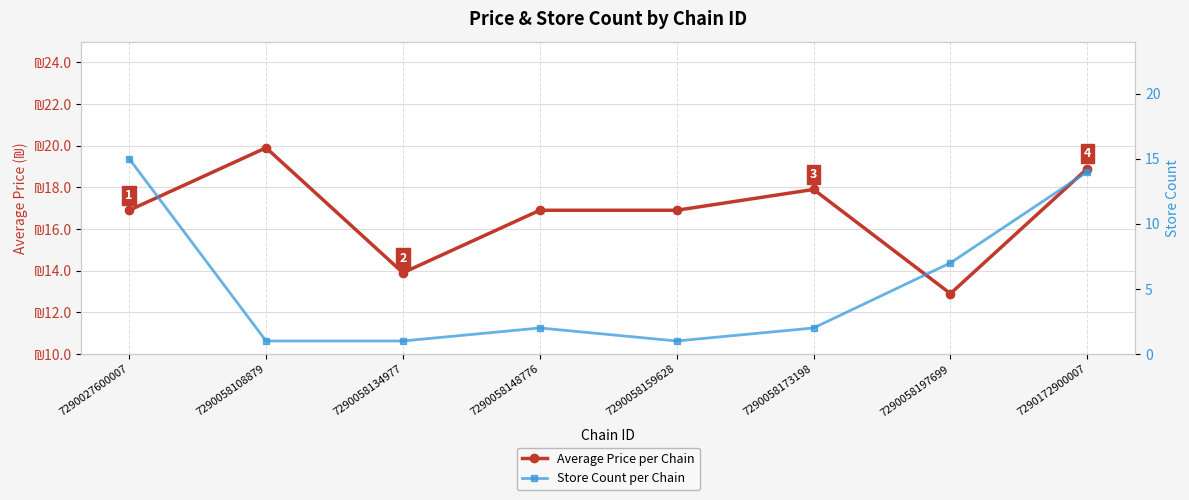

What is the spread (max minus min) of values at 7290058173198?

15.9